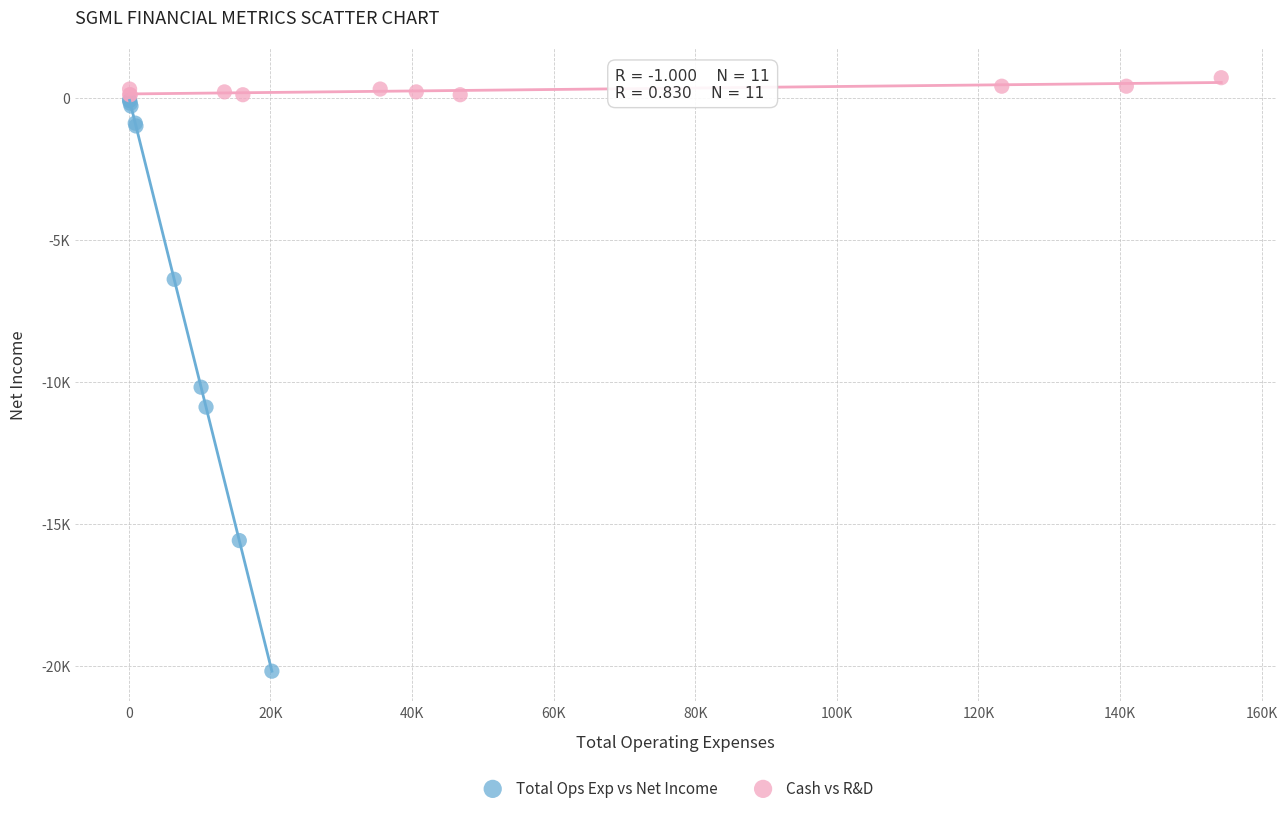

What are all the series names shown in the legend?

Total Ops Exp vs Net Income, Cash vs R&D